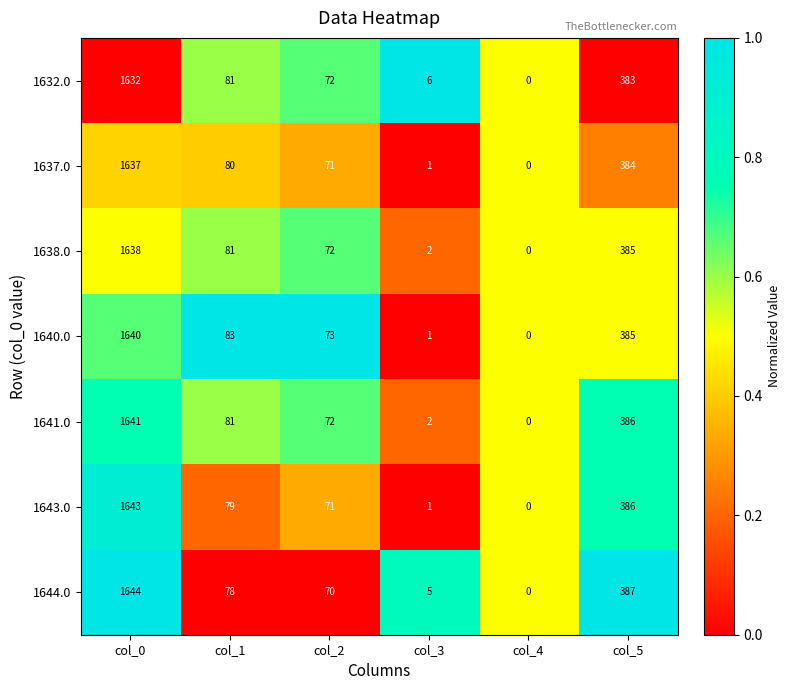

What is the difference between the maximum and minimum values in the 1643.0 series?

1643